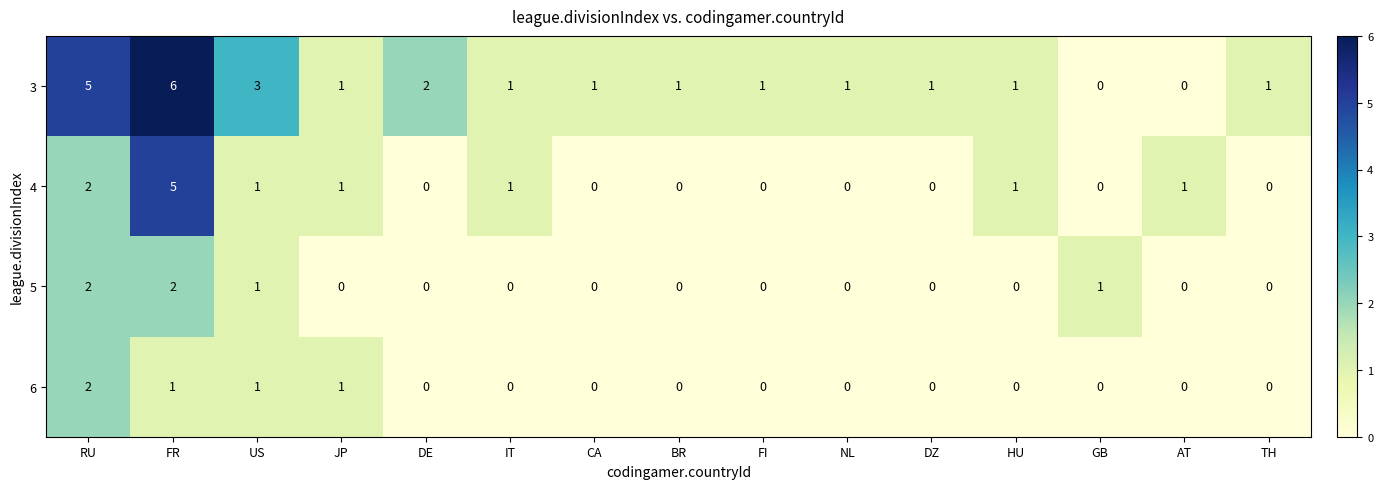

True or false: 6 has a value of 1 at JP.

True